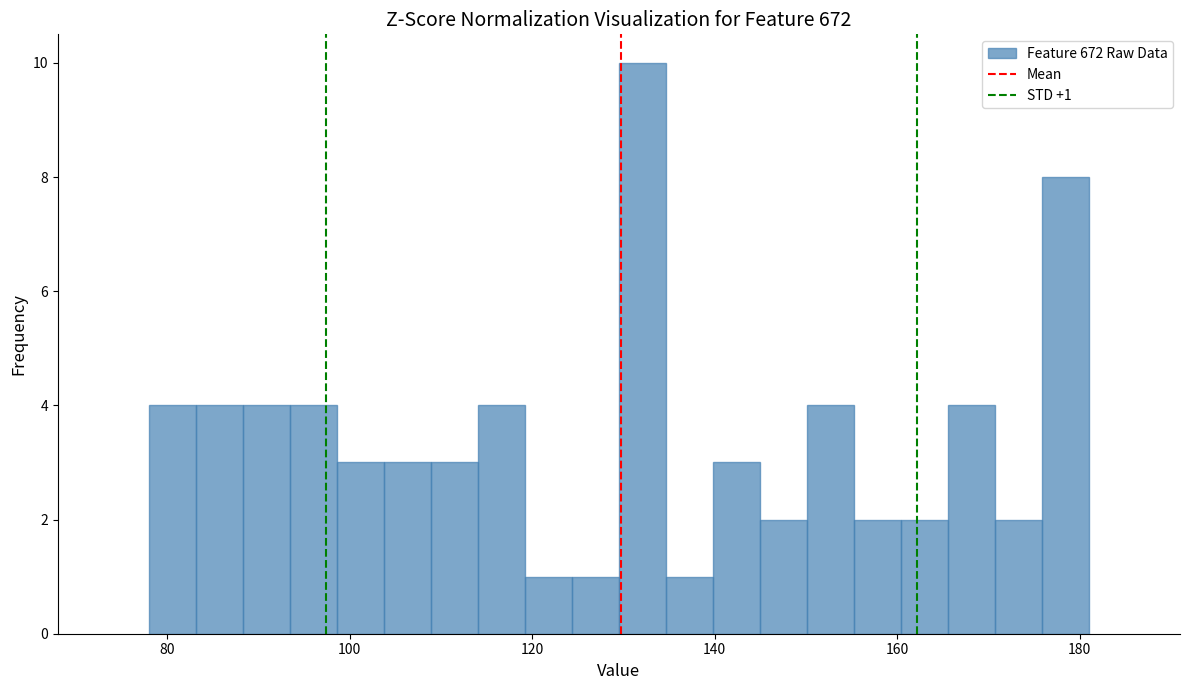

Around what value on the x-axis is the tallest bar? Give the approximate position of its centre, as read against the axis.

132